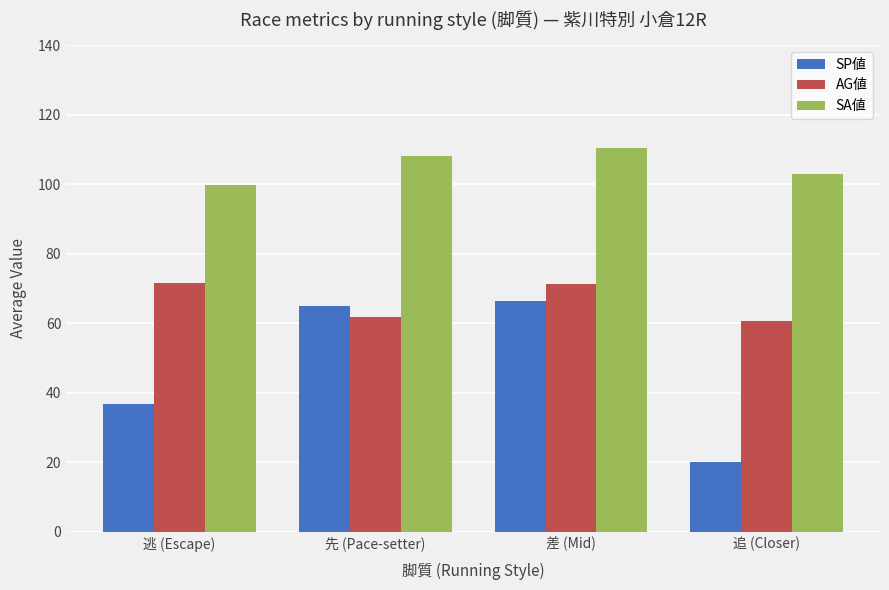

How many groups of bars are there?

4